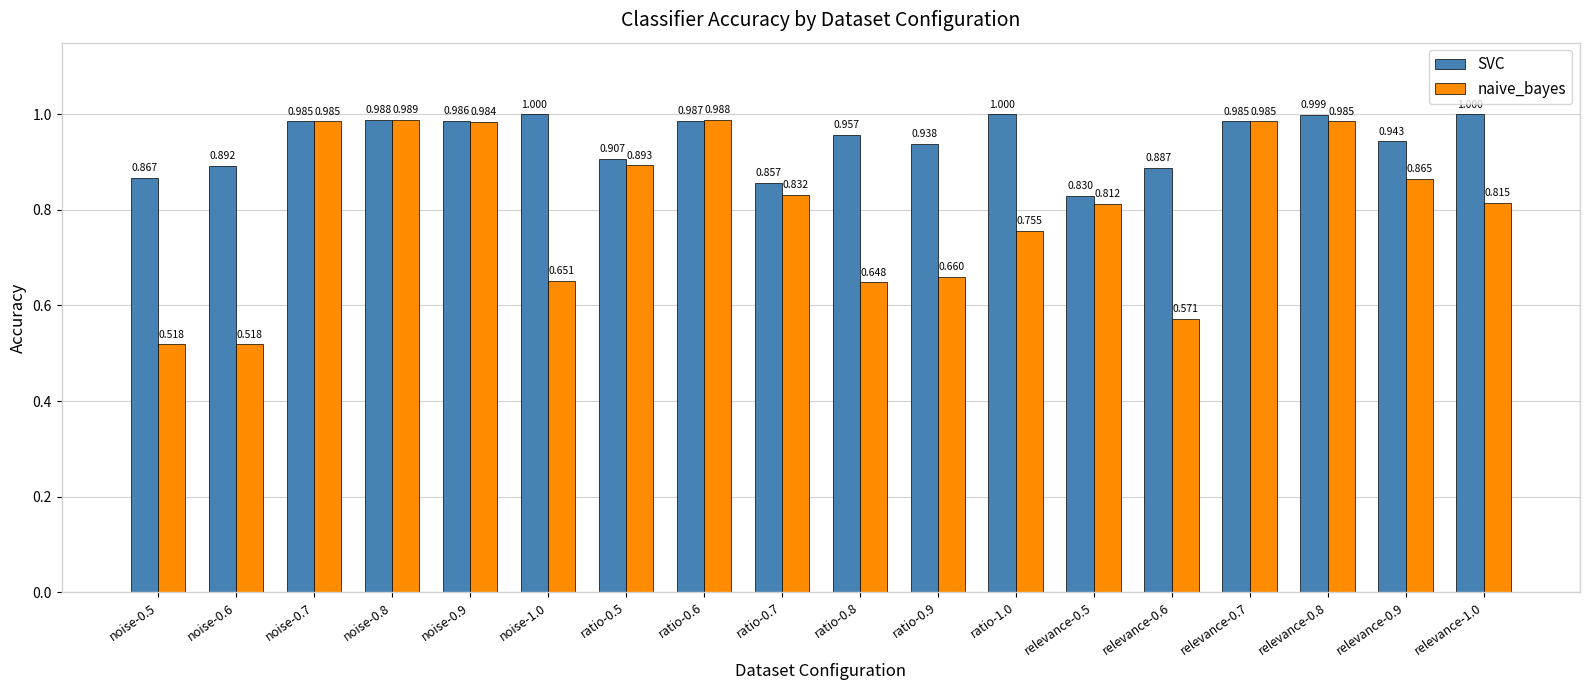

At relevance-1.0, list the series in order from smallest to largest.

naive_bayes, SVC